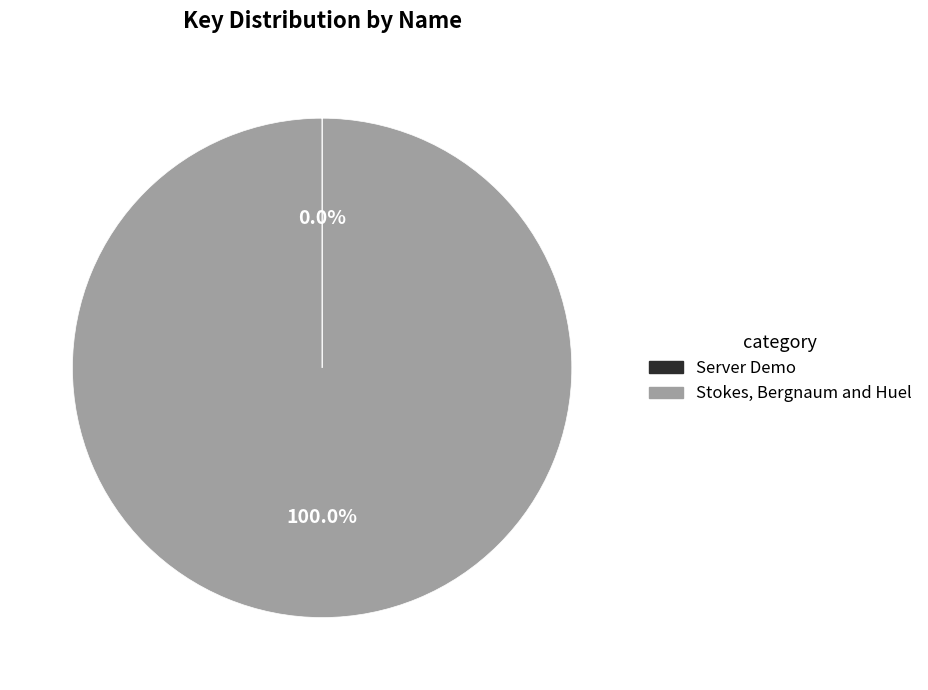

Is there any slice that represents more than half of the pie?

Yes